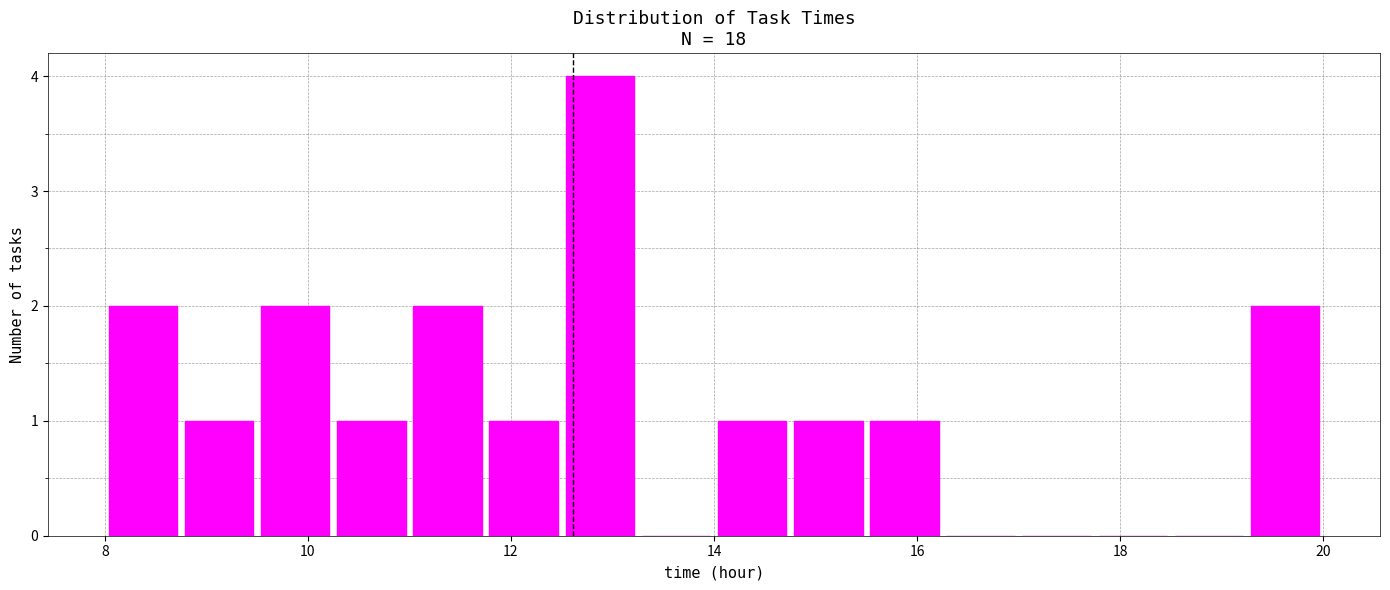

Read against the x-axis, roughly where is the centre of the tallest bar?

12.8